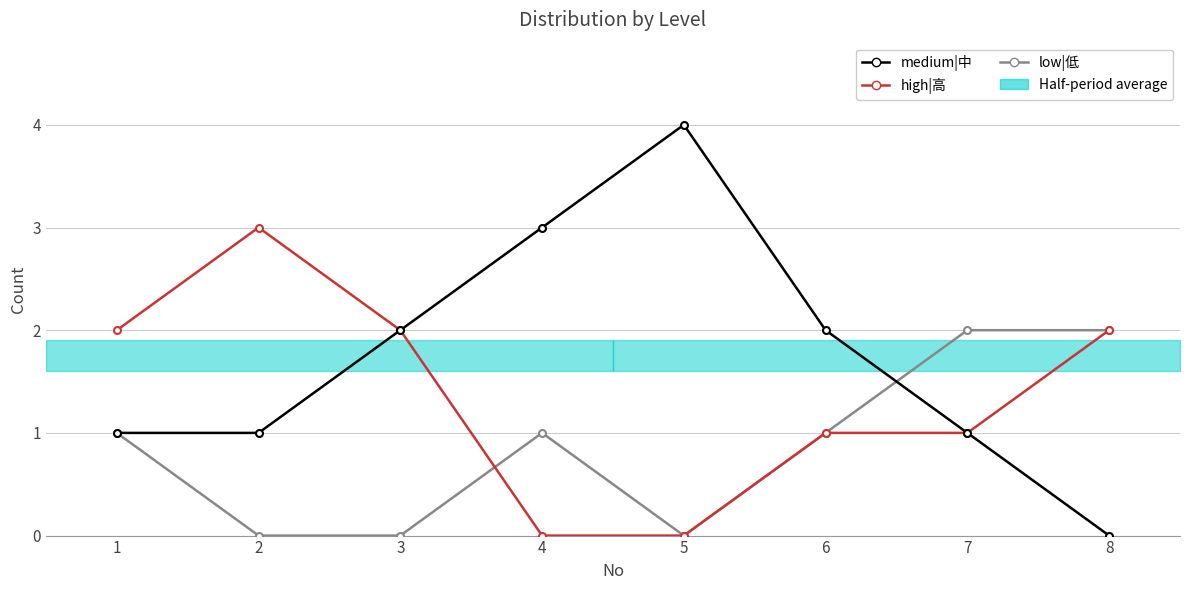

How many lines are shown in the chart?

3